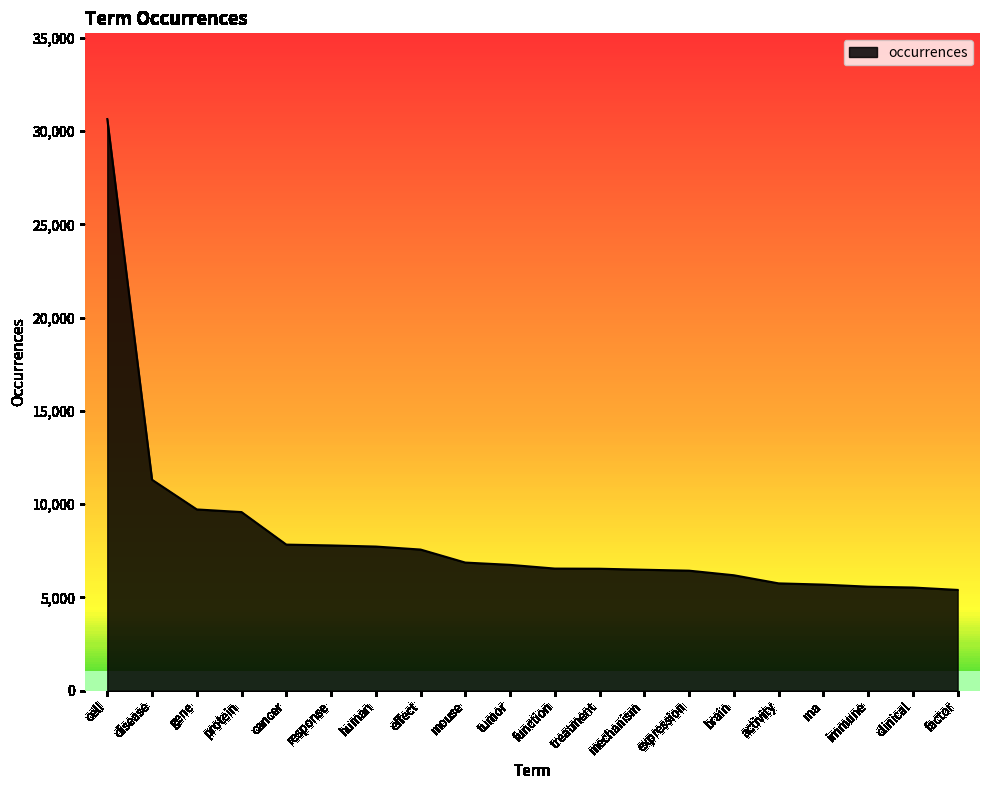

True or false: the data shows 8507 at function.

False